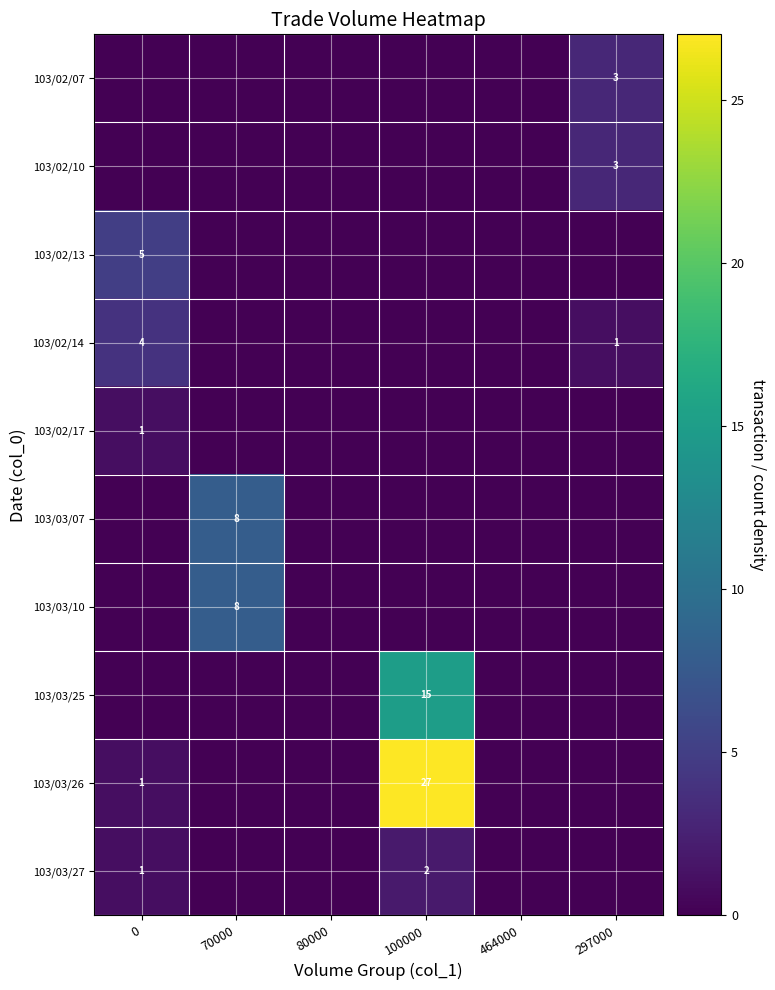

What is the sum of all 103/02/17 values?

1